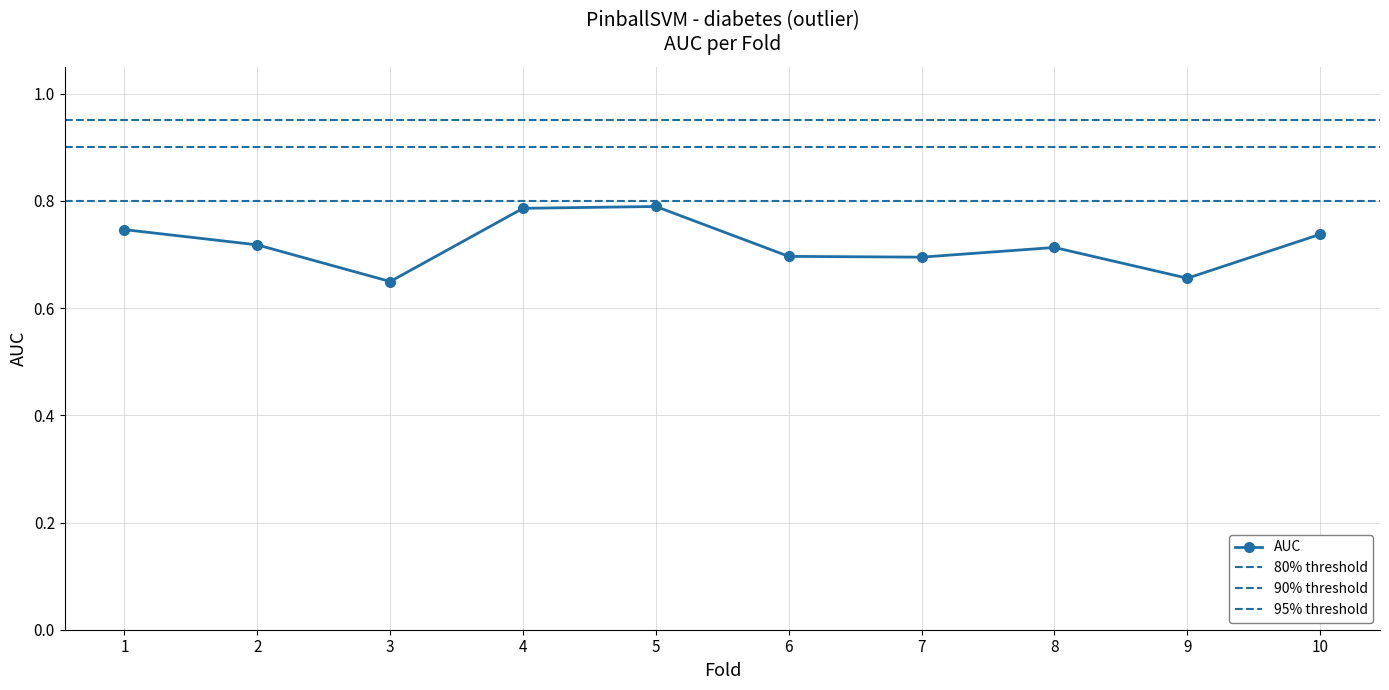

What is the value of the 9th point from the left?

0.7